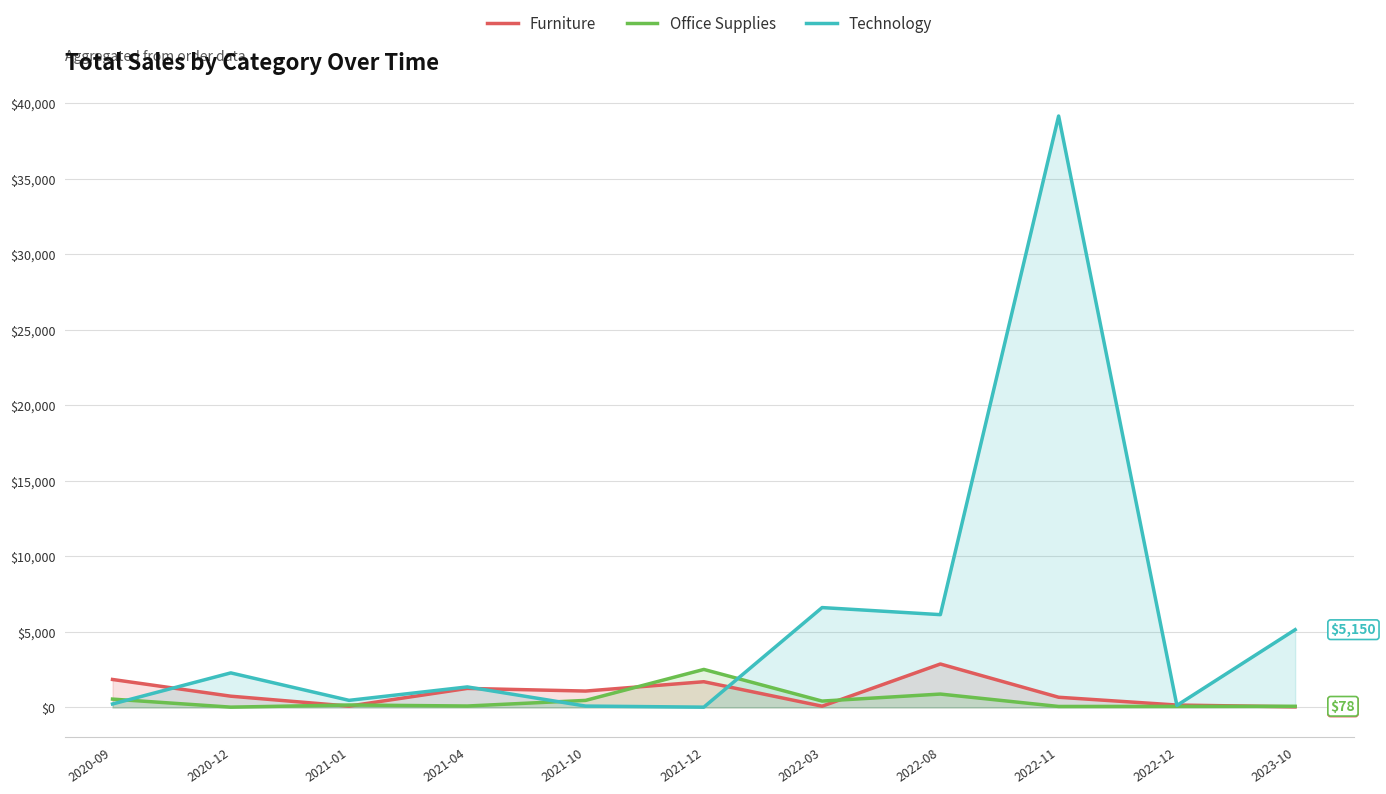

Is it true that Furniture equals 634.6 at 2021-12?

False